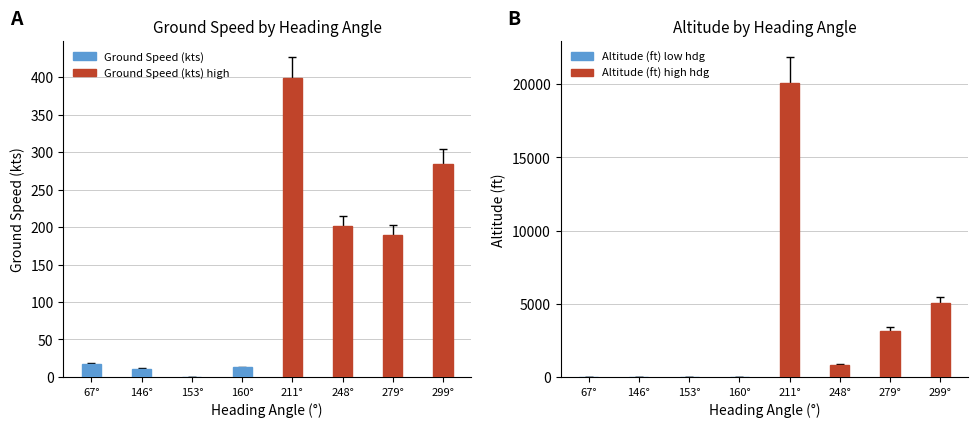

What is the difference between the second highest and second lowest values in the Altitude (ft) high hdg series?

1912